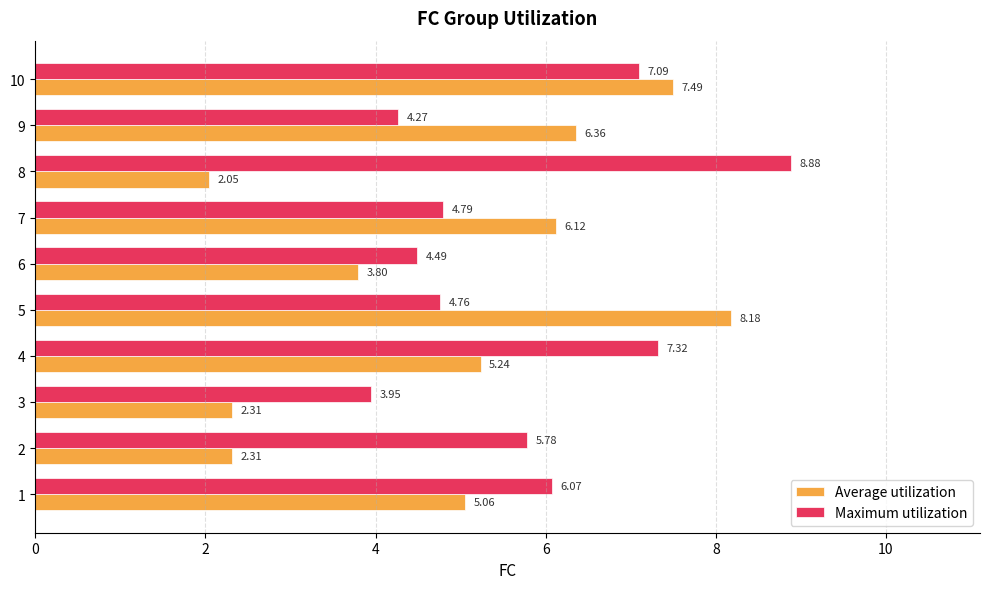

Rank the series by their average value, from highest to lowest.

Maximum utilization, Average utilization